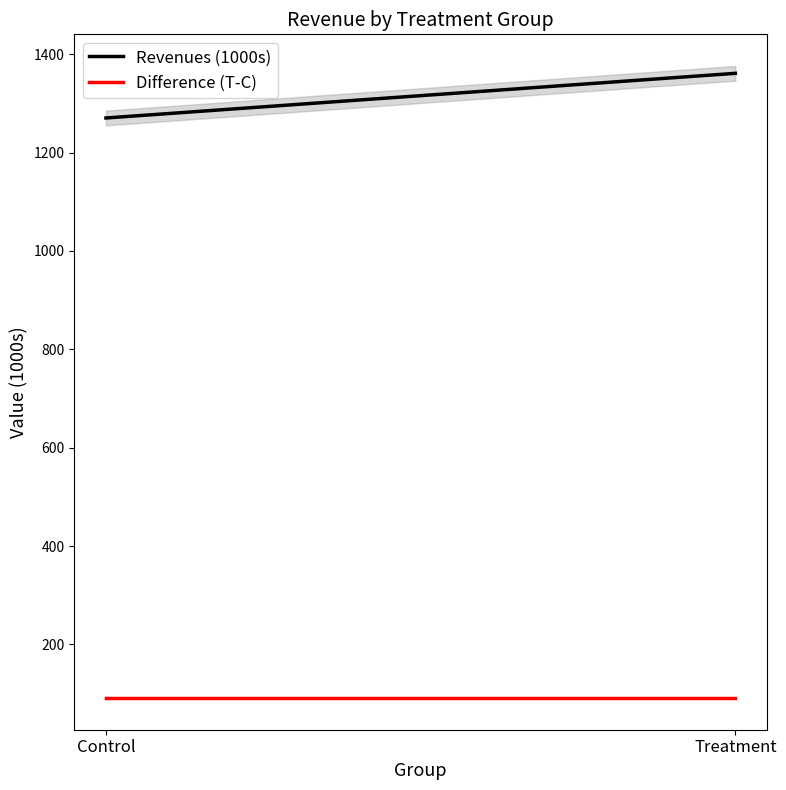

The Difference (T-C) series shows 132.0 at Treatment. True or false?

False